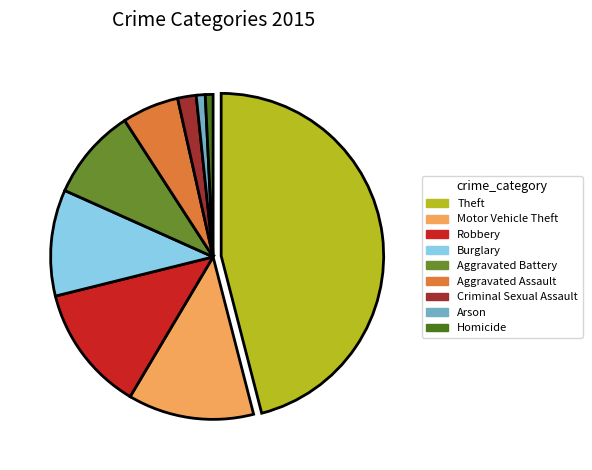

What is the largest slice in the pie chart?

Theft